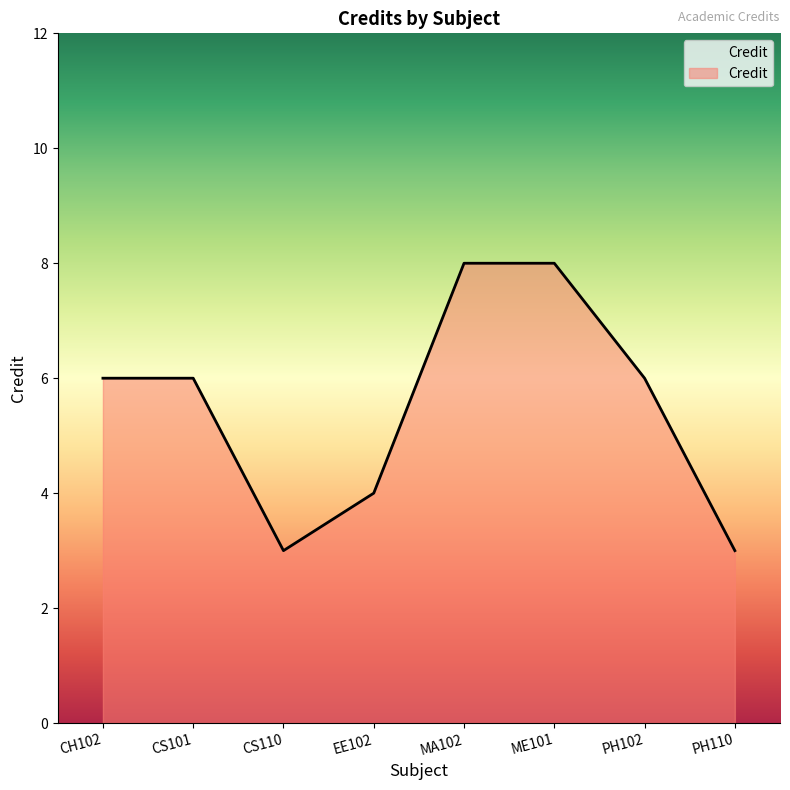

What is the change in value from CH102 to PH110?

-3